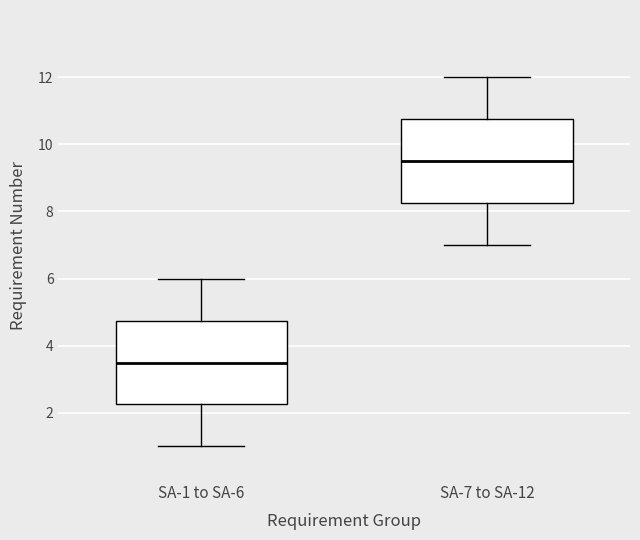

Which box has the highest median line?

SA-7 to SA-12